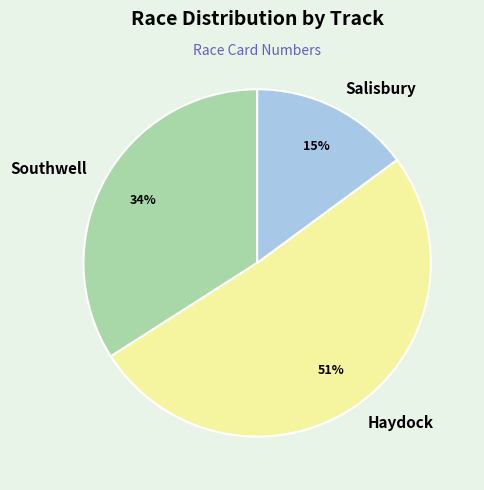

Is it true that Southwell is 26% of the pie?

False